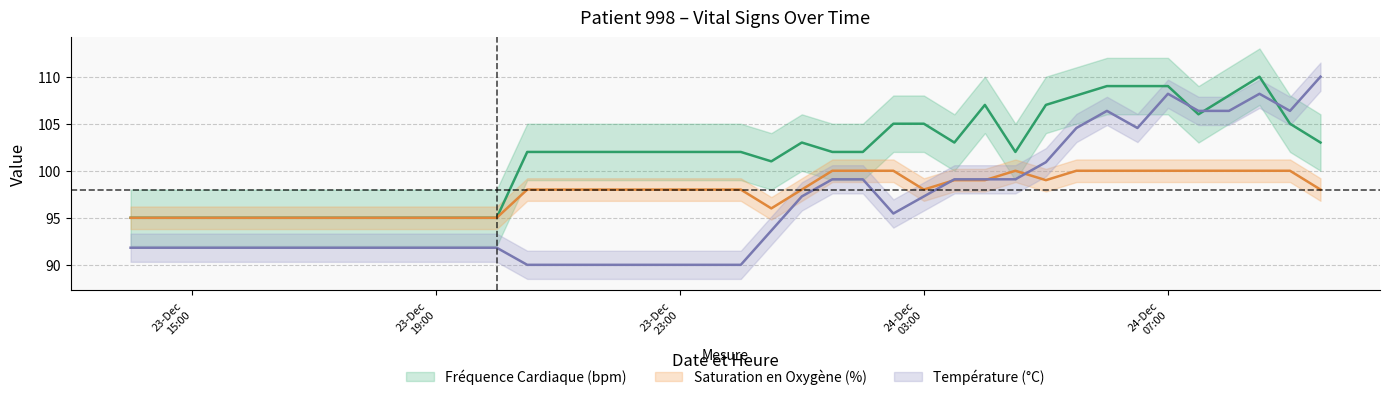

What is the value of the Saturation en Oxygène (%) point at the 32nd from the left?

100.0